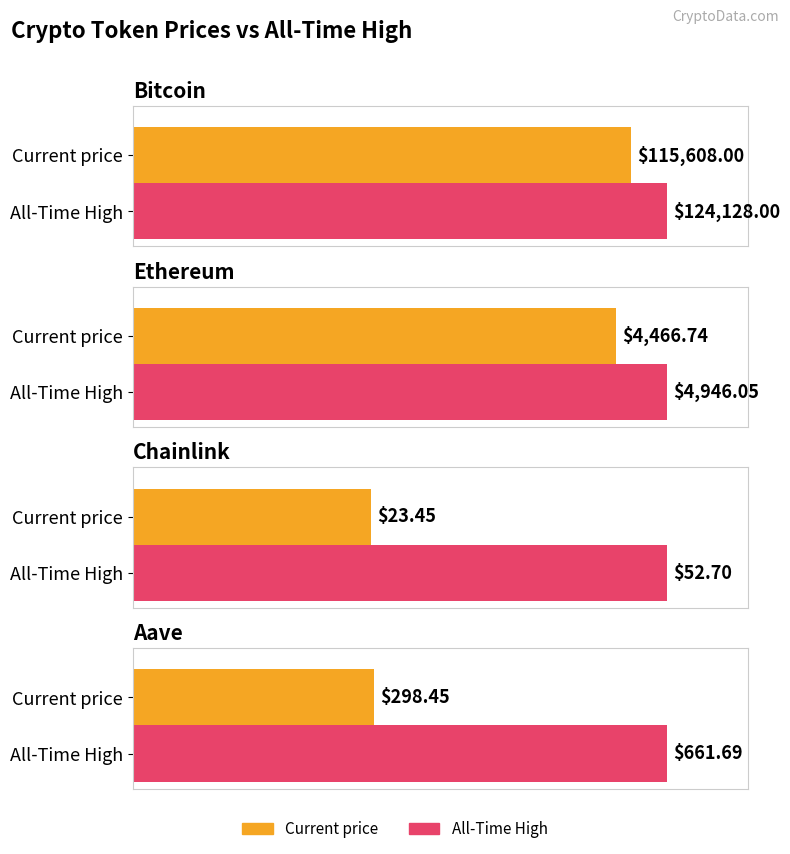

What is the sum of the price values at Chainlink and Aave?

321.9